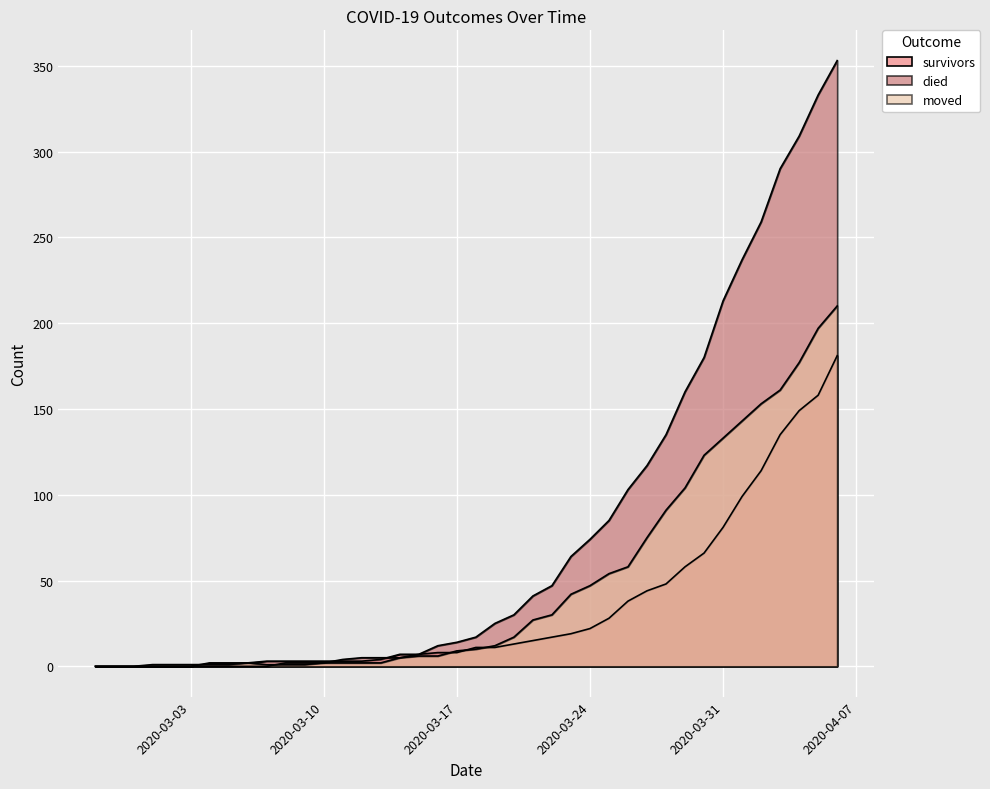

Which series has the largest range (max minus min)?

died